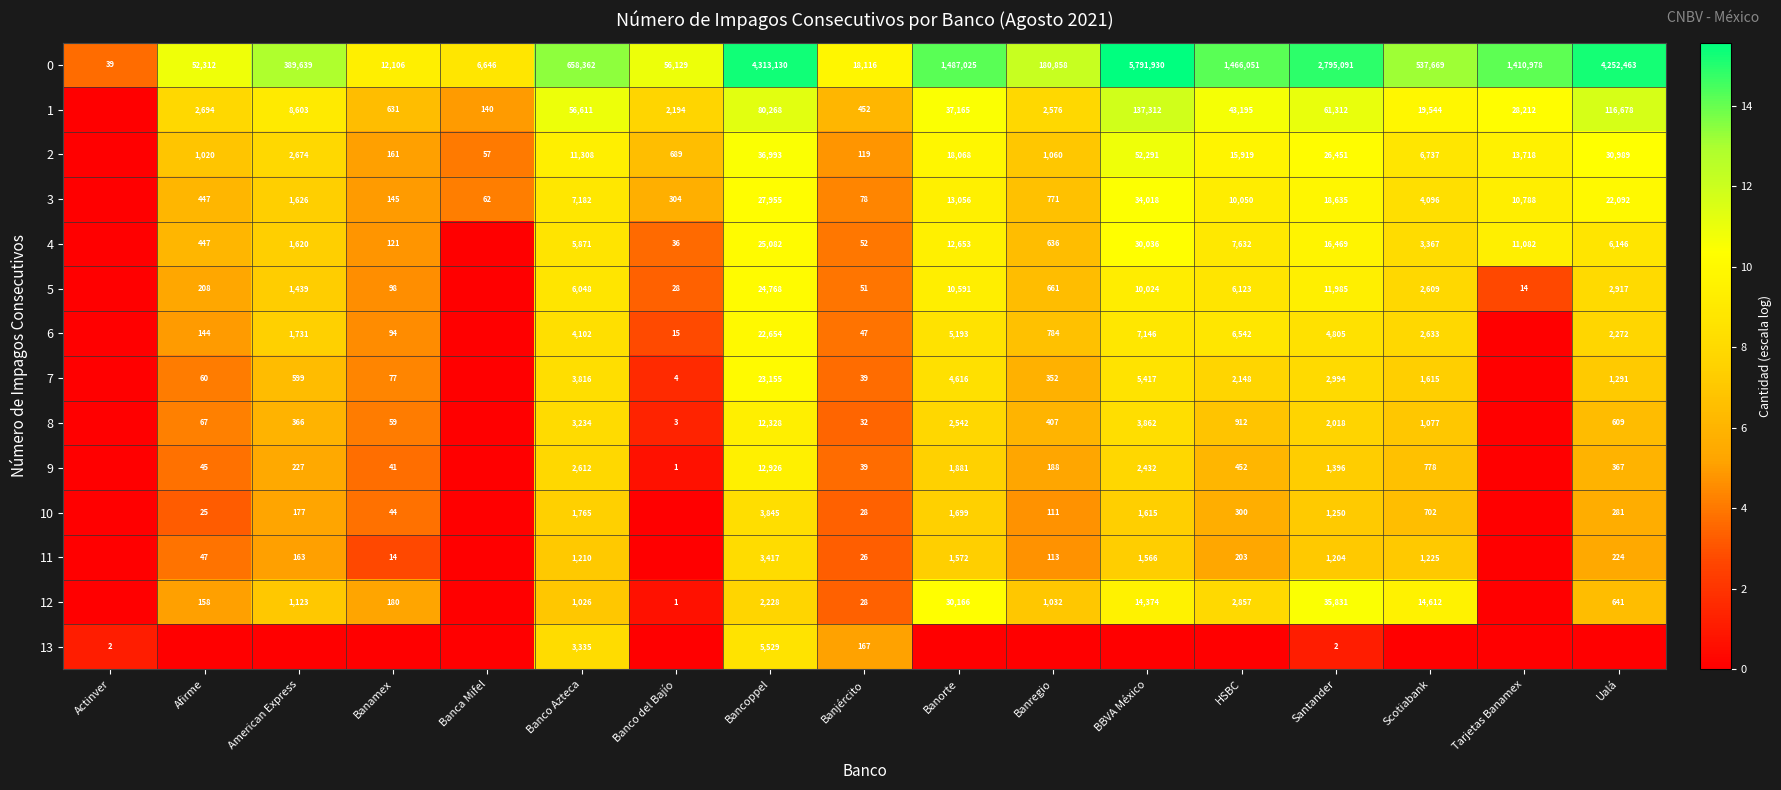

True or false: 0 has a value of 4.7 at Tarjetas Banamex.

False